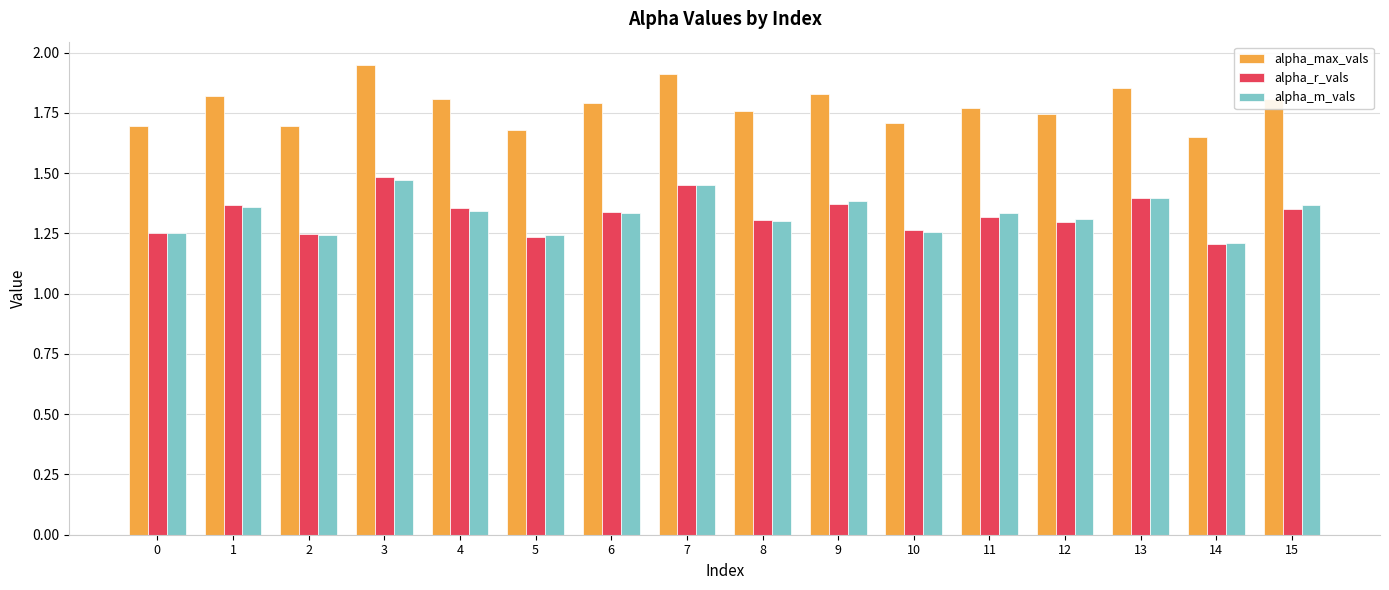

What is the sum of the alpha_m_vals values at 15 and 9?

2.8